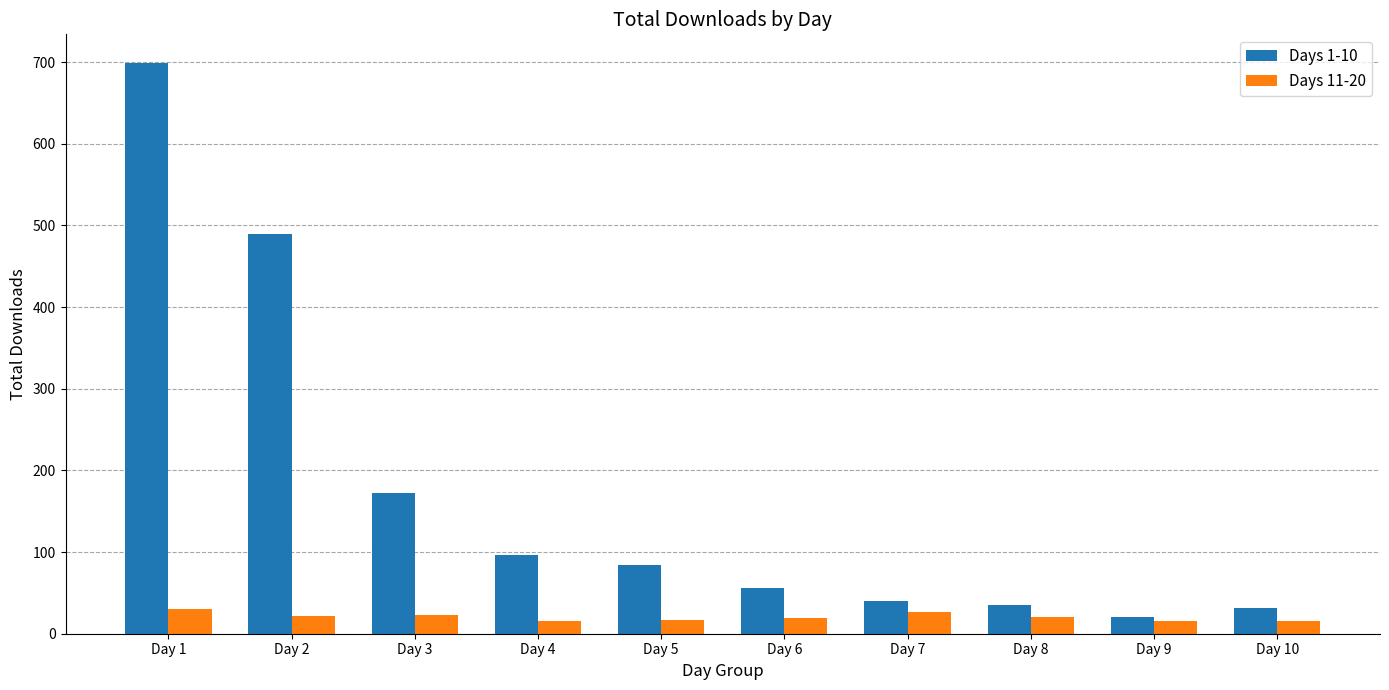

Rank the series by their average value, from highest to lowest.

Days 1-10, Days 11-20